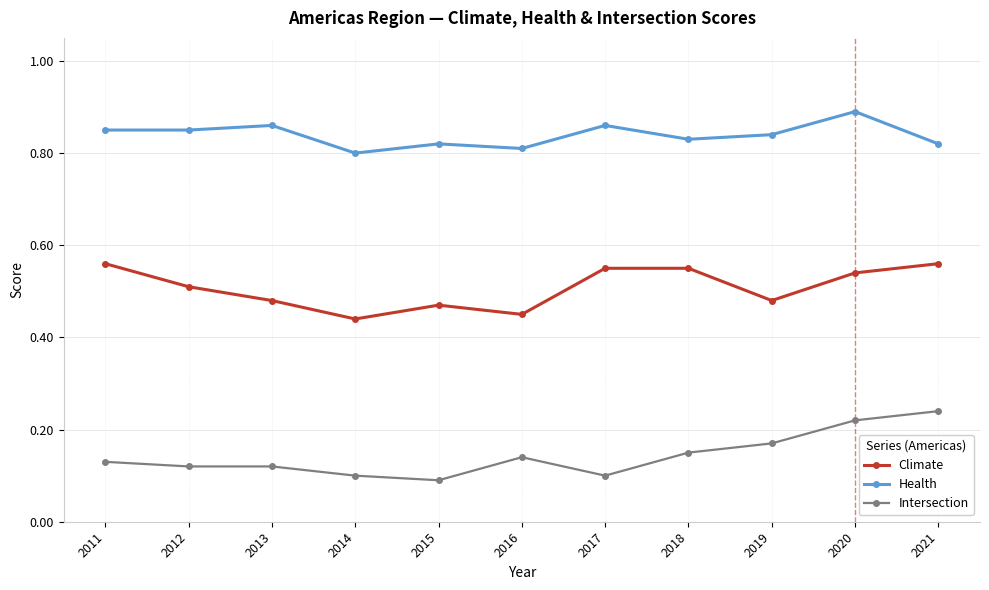

True or false: Intersection and Climate cross at least once.

False